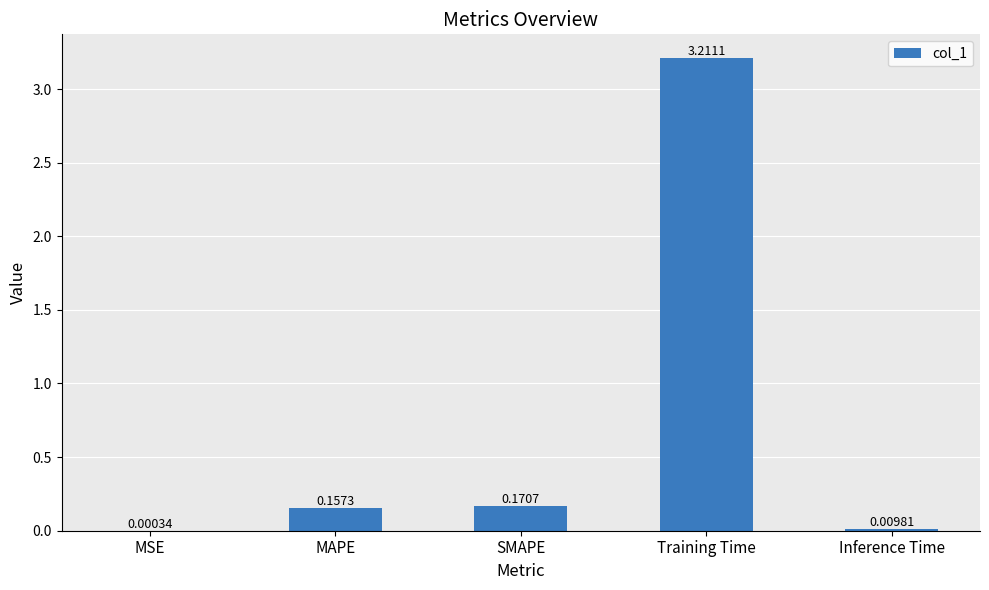

What is the sum of all values?

3.5